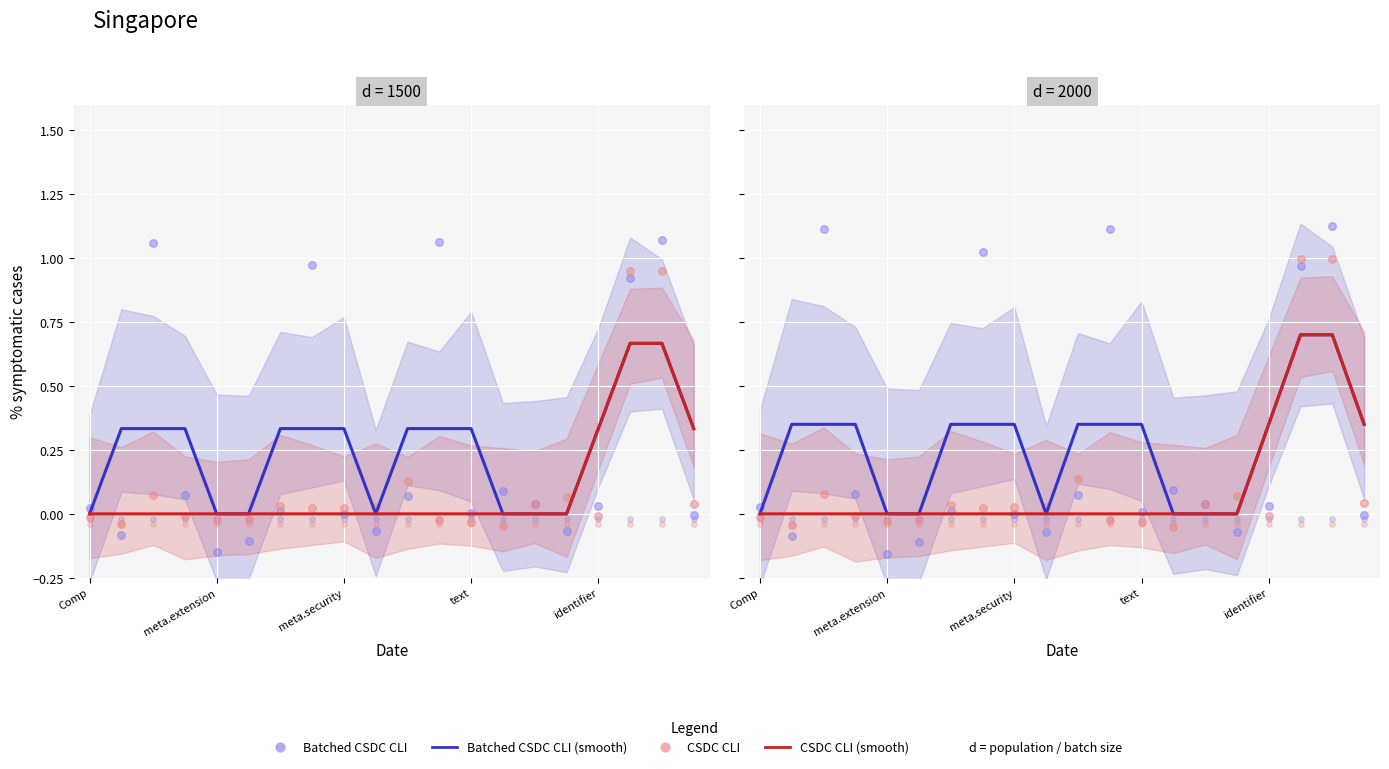

What are all the series names shown in the legend?

Batched CSDC CLI (smooth), CSDC CLI (smooth), Batched CSDC CLI, CSDC CLI